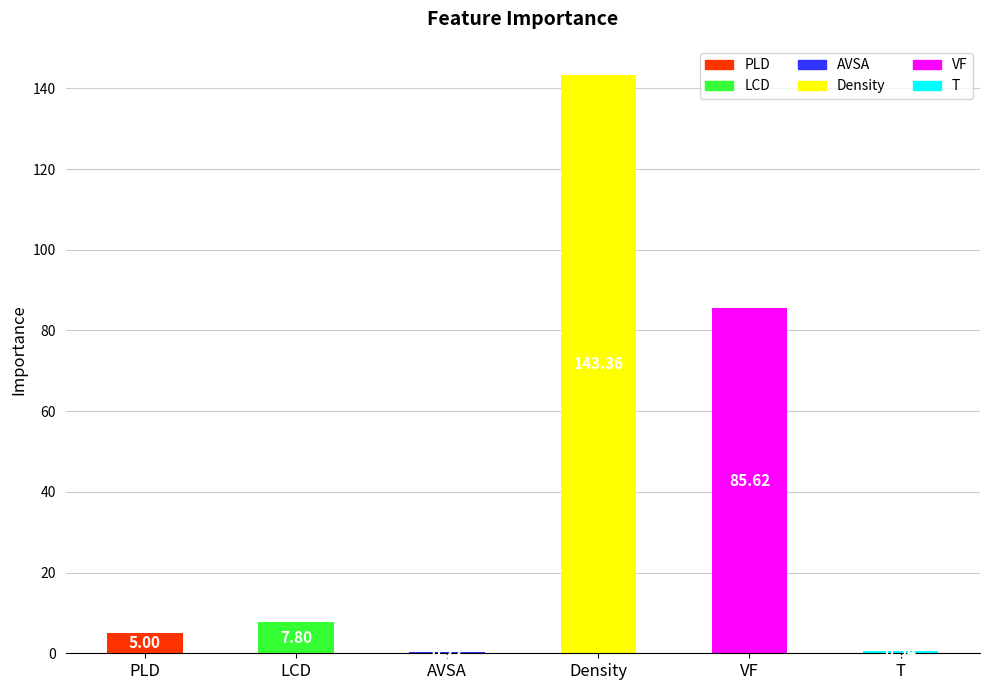

Which has a higher value, Density or T?

Density